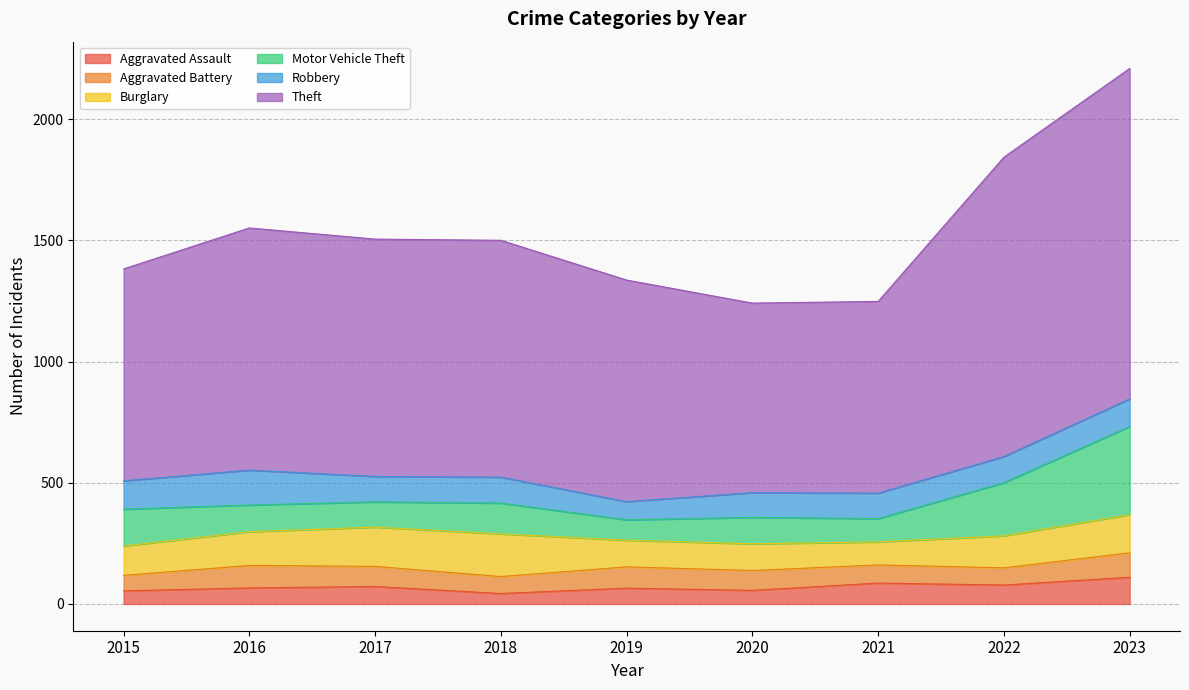

What is the difference between the Motor Vehicle Theft values at 2020 and 2018?

18